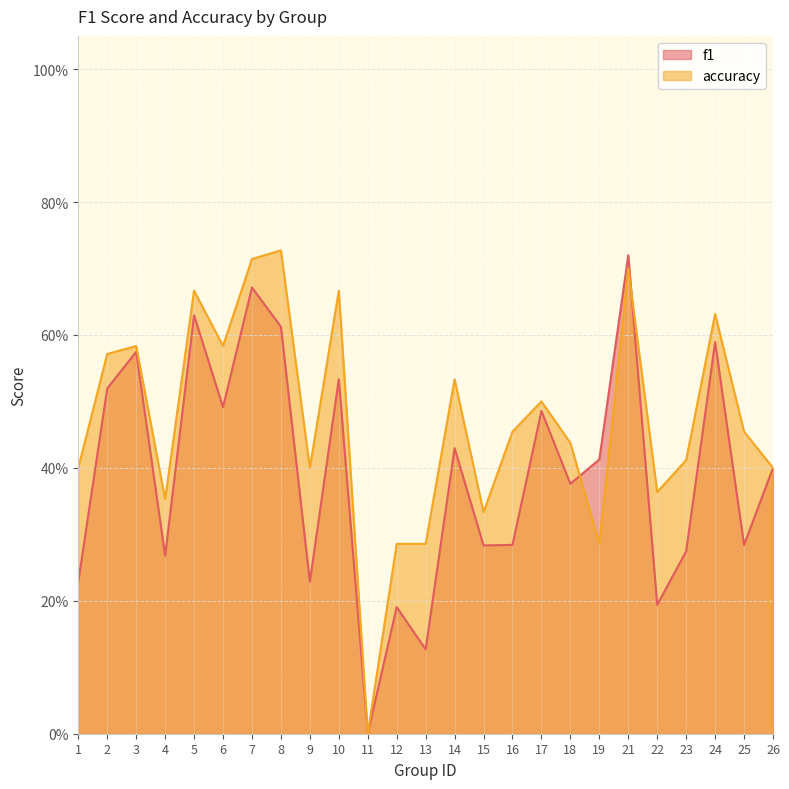

Which category has the lowest value across all series?

11